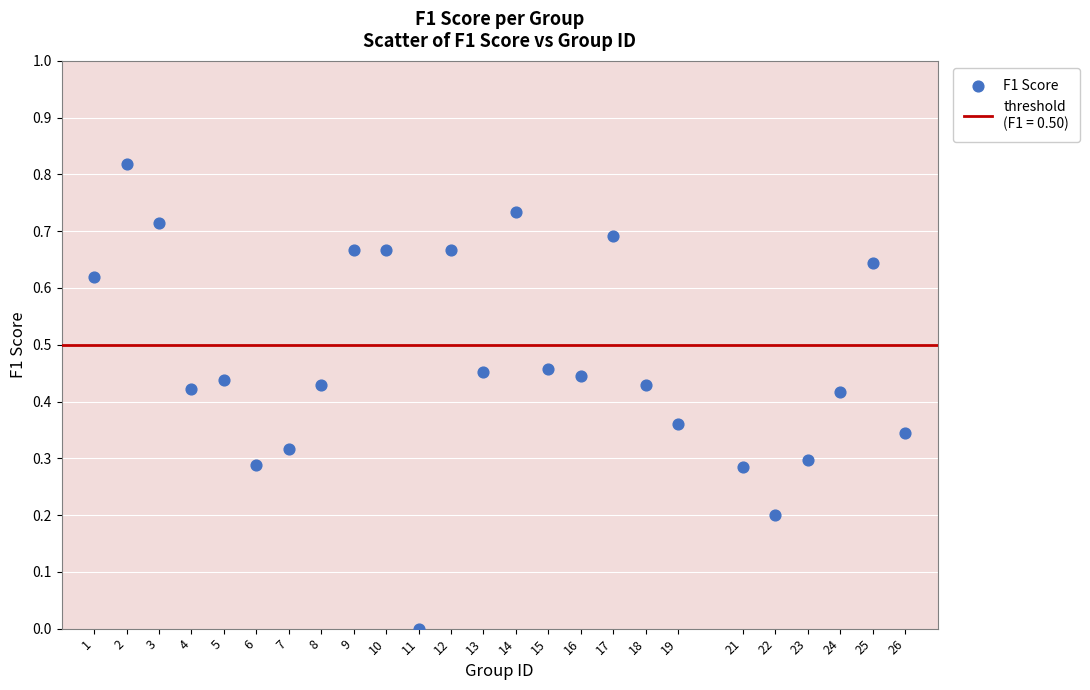

What is the range of X values (max minus min)?

25.0